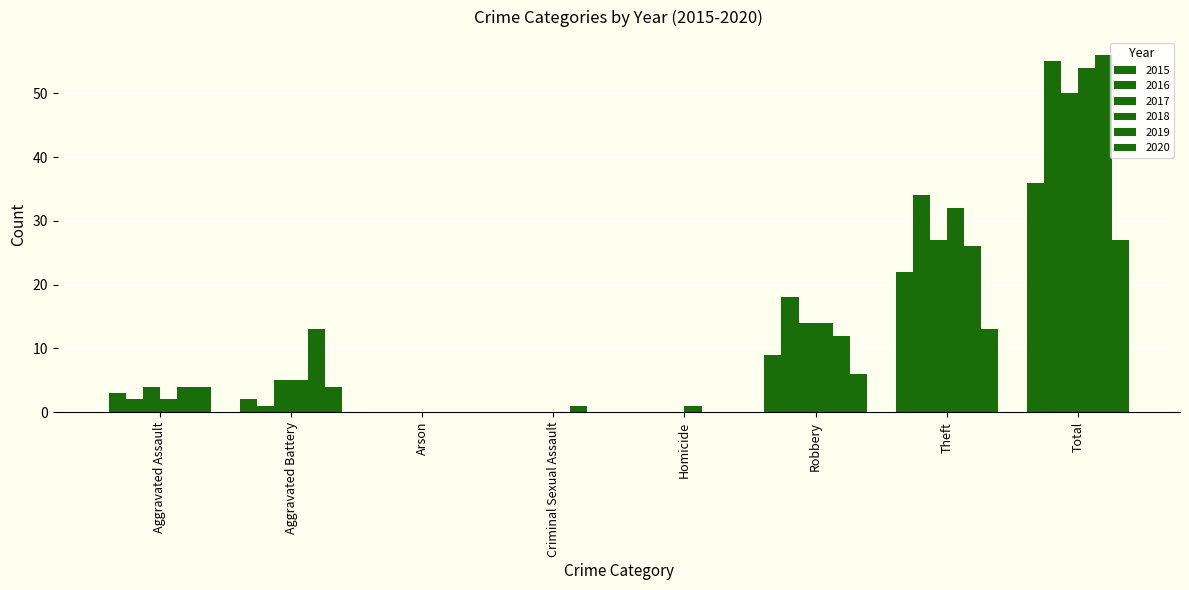

Are the bars grouped side by side (vs. stacked)?

Yes